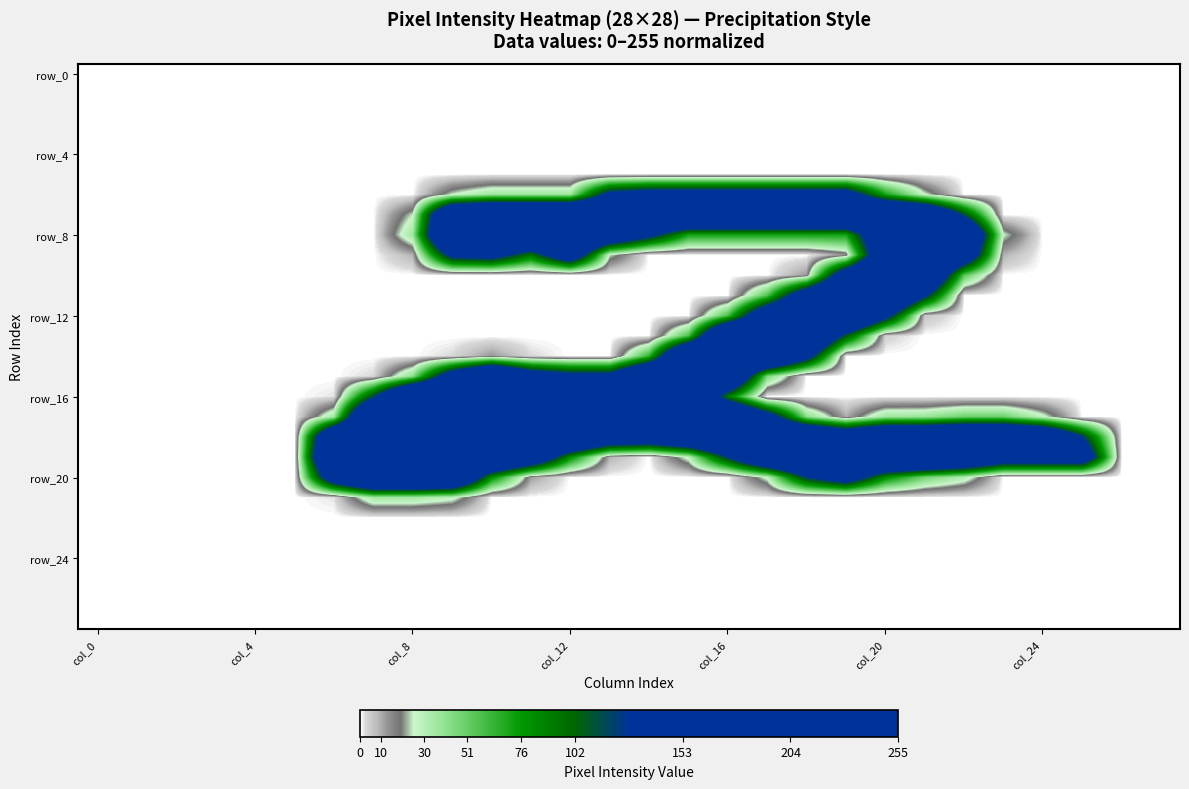

Which category has the highest value across all series?

col_16